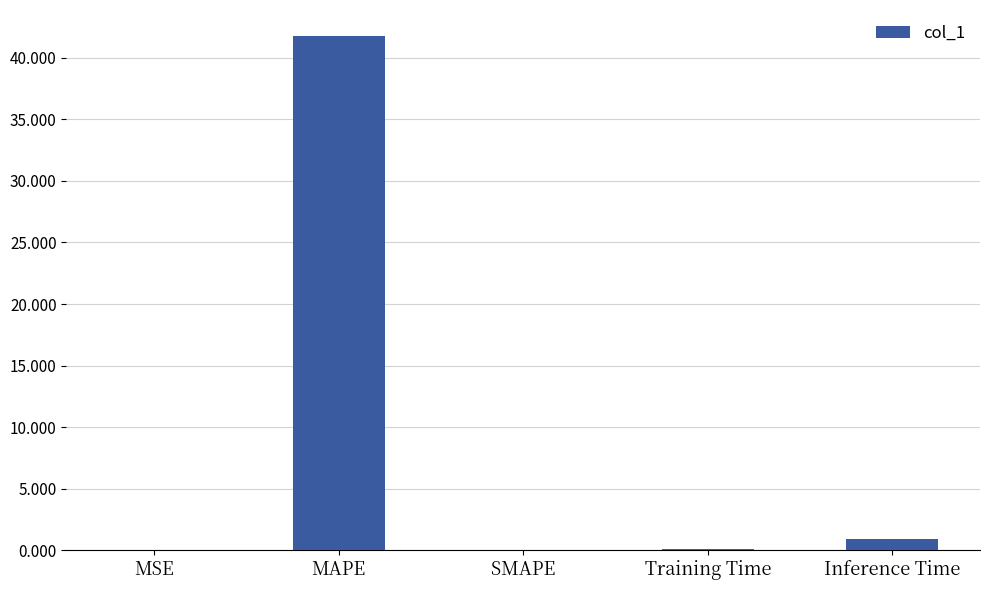

What is the change in value from SMAPE to Inference Time?

+0.9